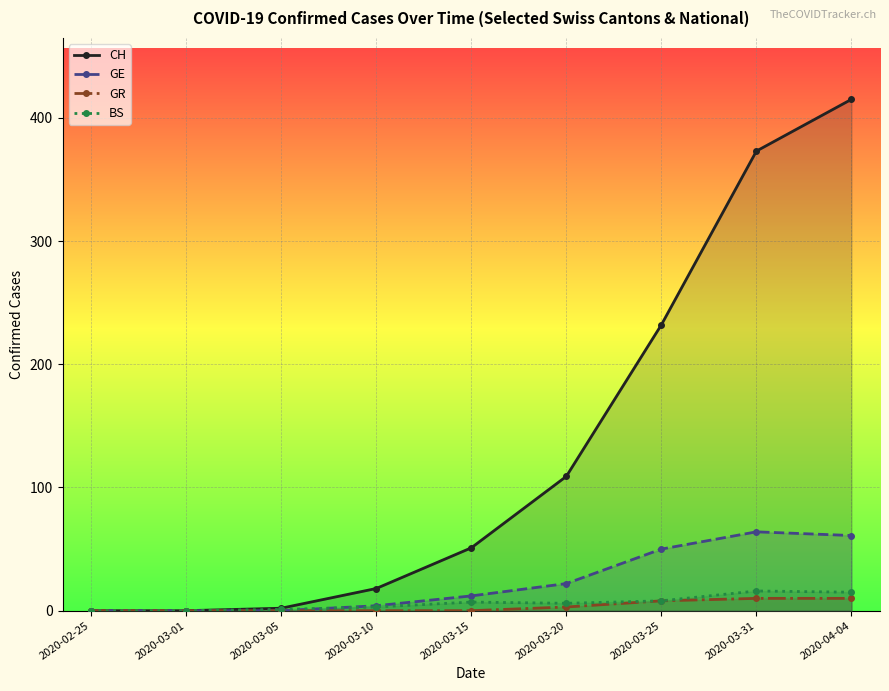

Between 2020-03-10 and 2020-03-31, which series saw the biggest shift?

CH